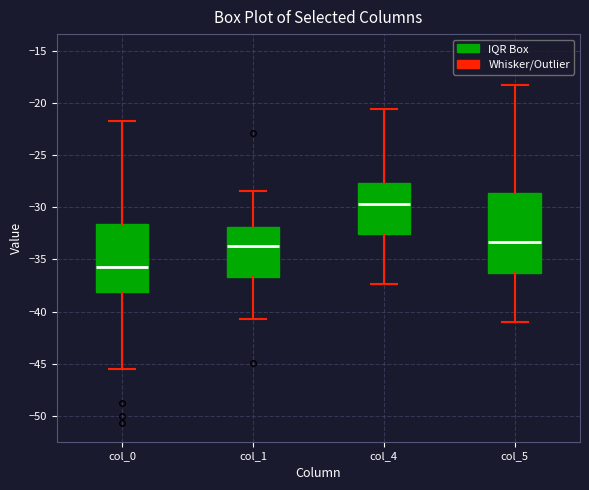

Reading left to right, read every box against the y-axis: the position of its median line, the range the box covers, and the ends of its whiskers. The values are not printed on the chart, so give them approximately, as read against the axis.

col_0: median -35.5, box -38.0 to -31.5, whiskers -45.5 to -22.0
col_1: median -34.0, box -36.5 to -32.0, whiskers -40.5 to -28.5
col_4: median -29.5, box -32.5 to -27.5, whiskers -37.5 to -20.5
col_5: median -33.5, box -36.5 to -28.5, whiskers -41.0 to -18.5